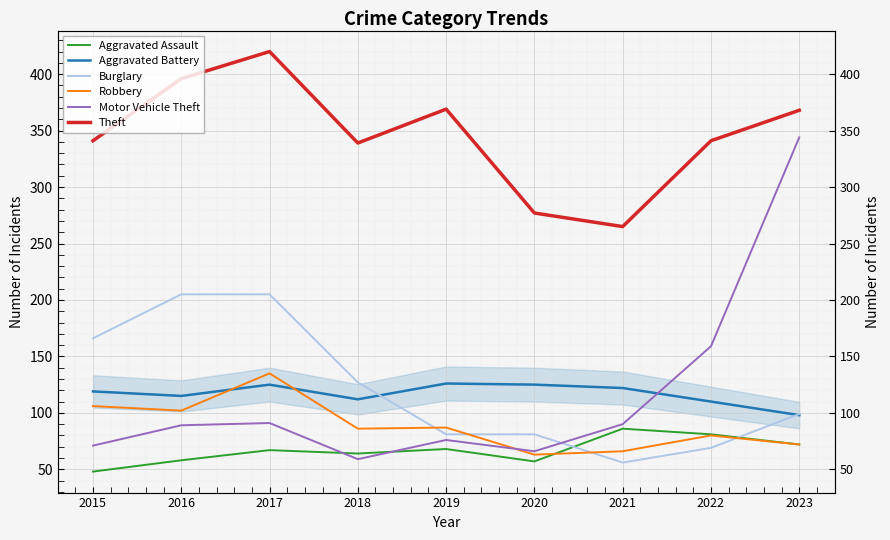

In Theft, how many points are higher than both neighbors (excluding endpoints)?

2